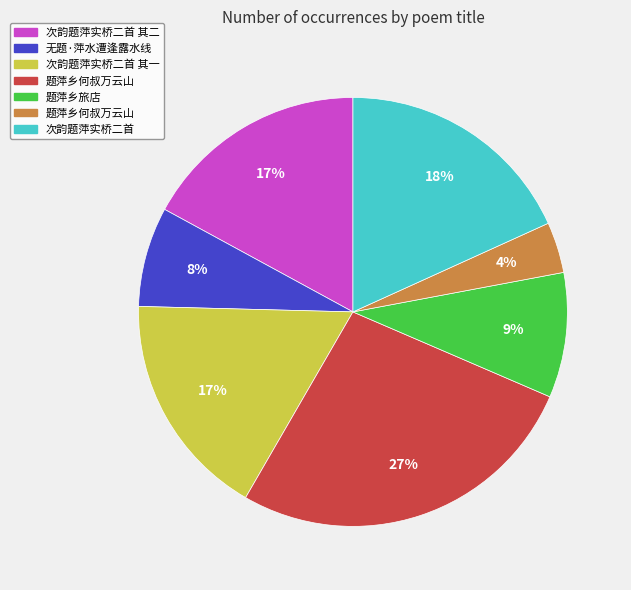

How many segments does this pie chart have?

7